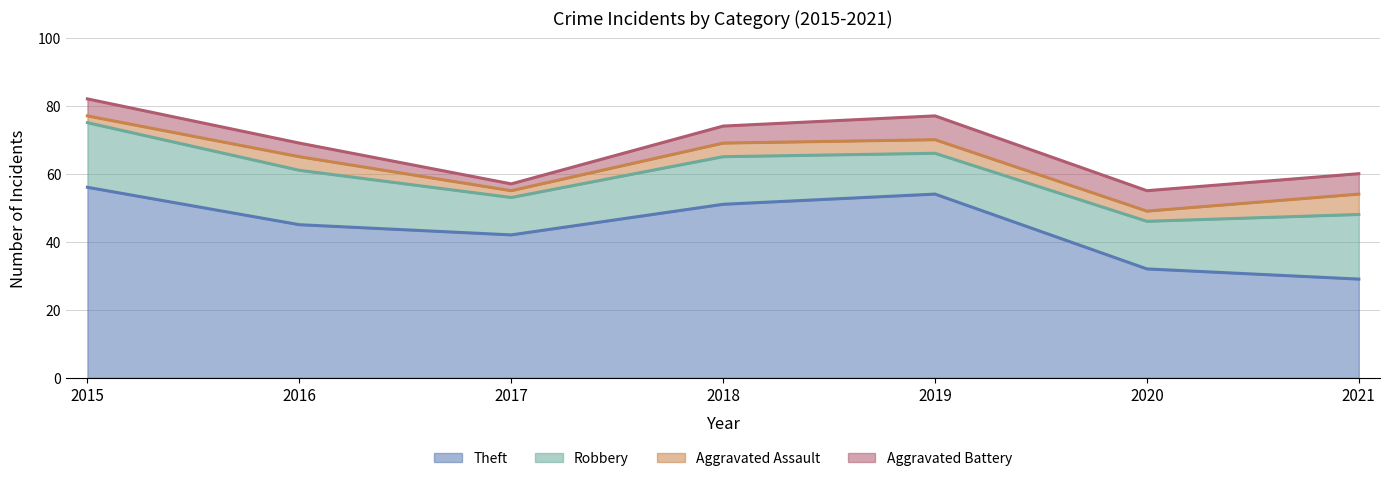

Which has a higher value, 2015 or 2018?

2015